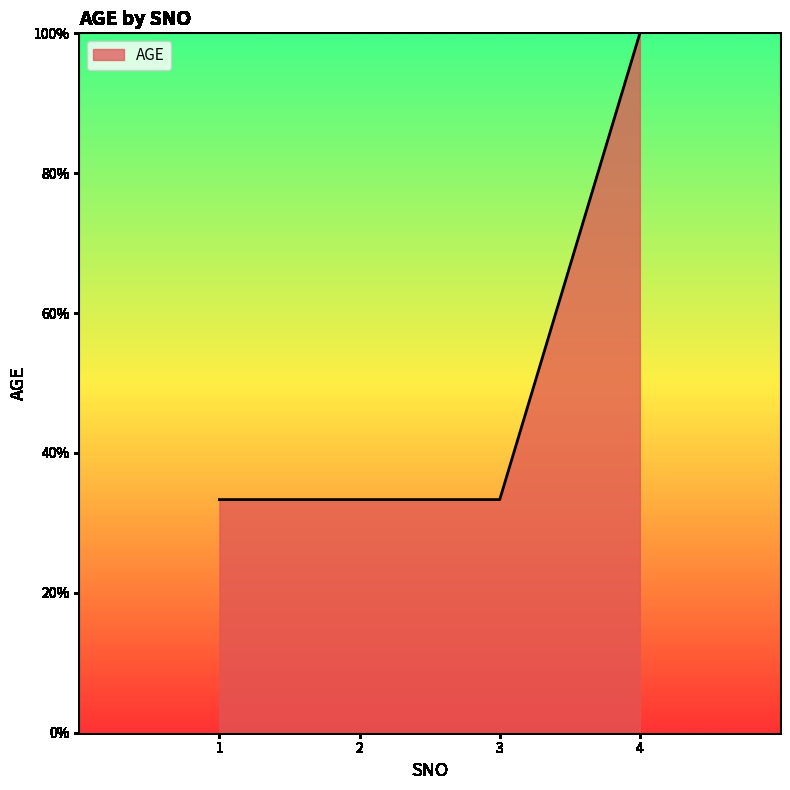

True or false: there are more than 1 points higher than both neighbors.

False